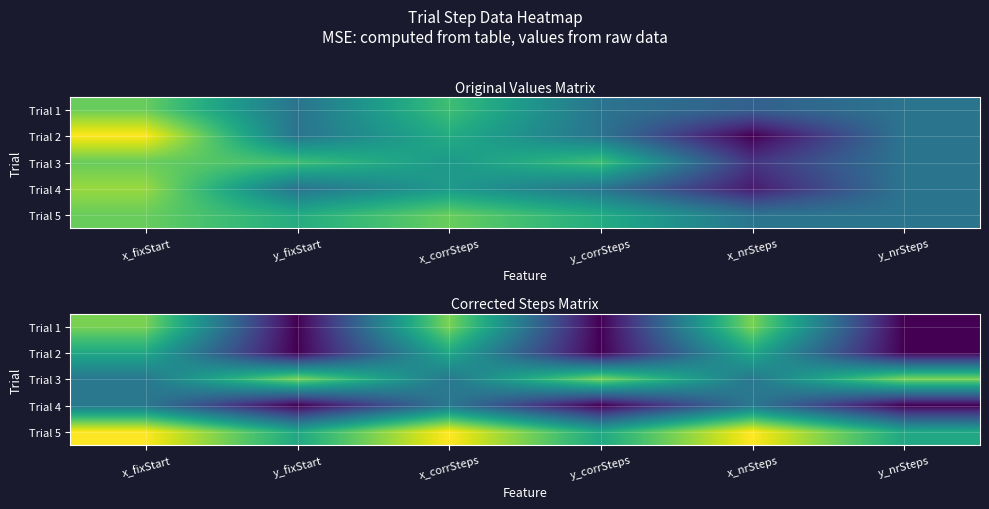

At which category is the sum across all series the highest?

x_fixStart